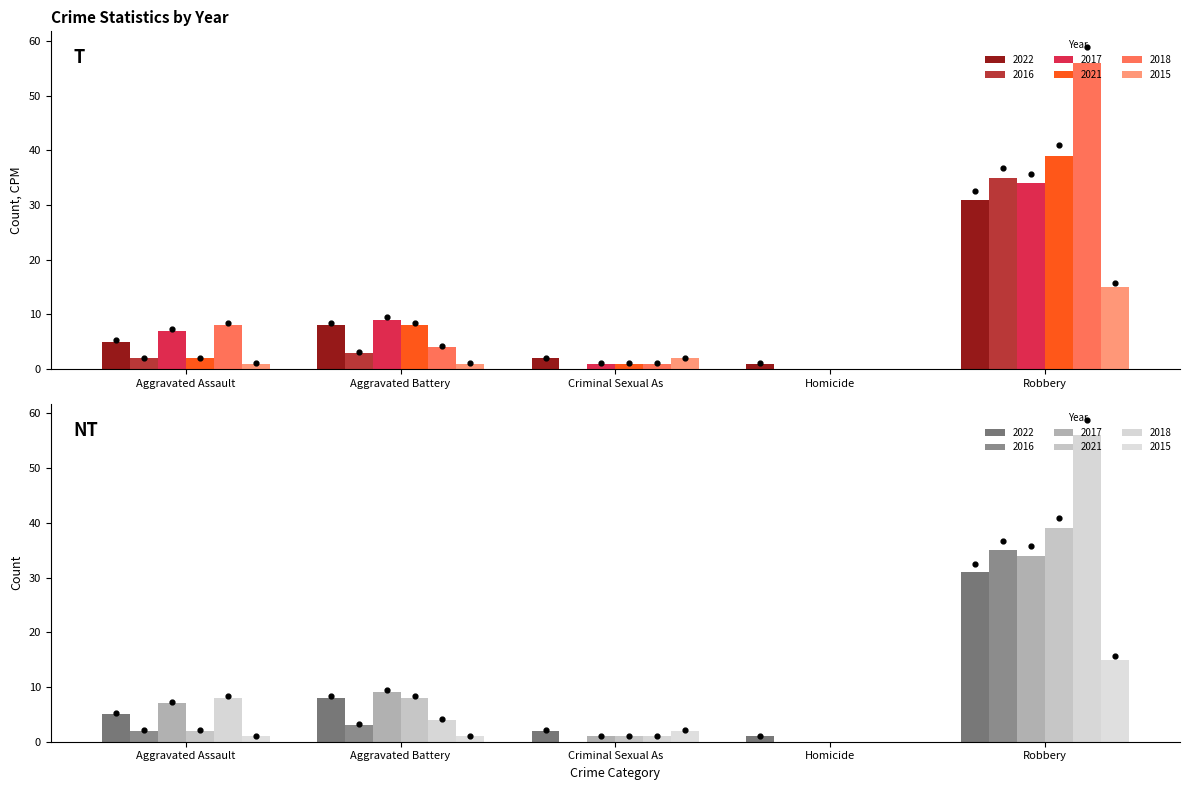

What is the total value across all series at Aggravated Battery?

33